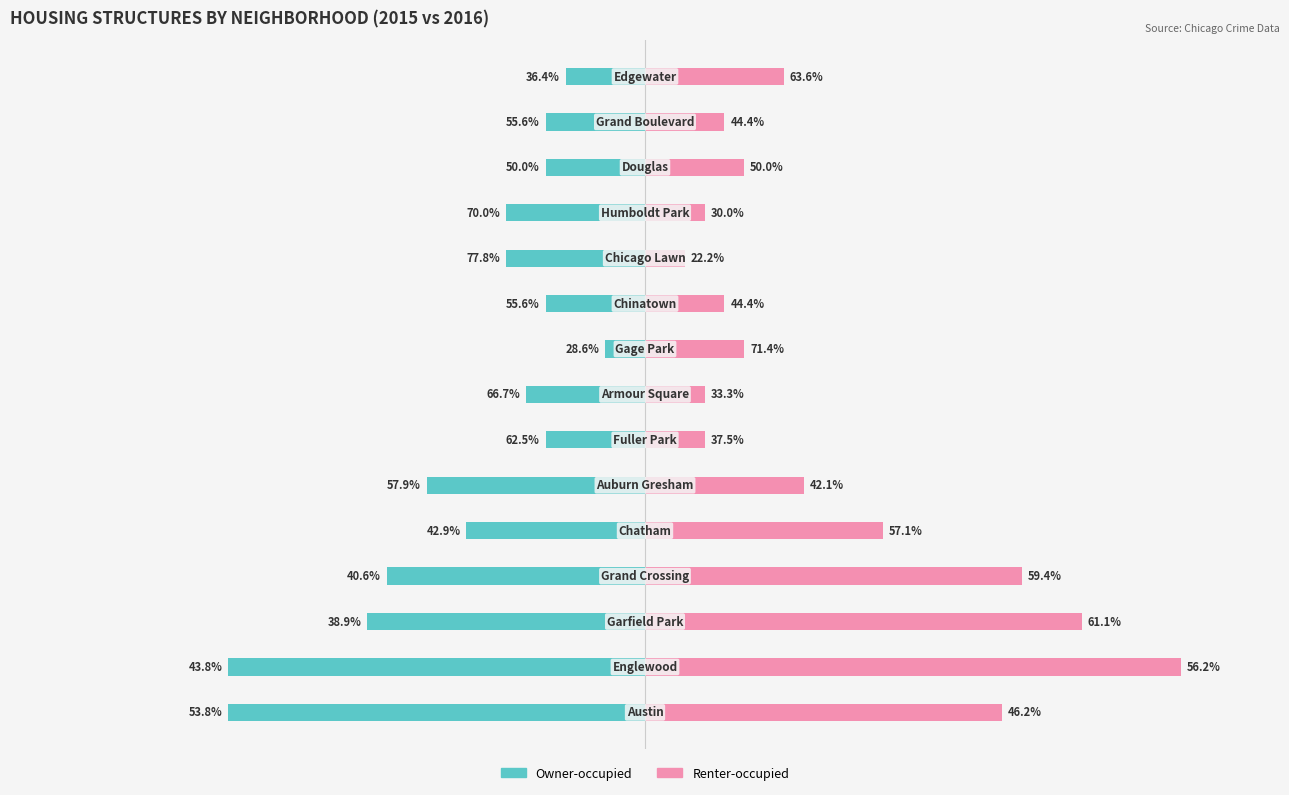

How many bars are there in each group?

2